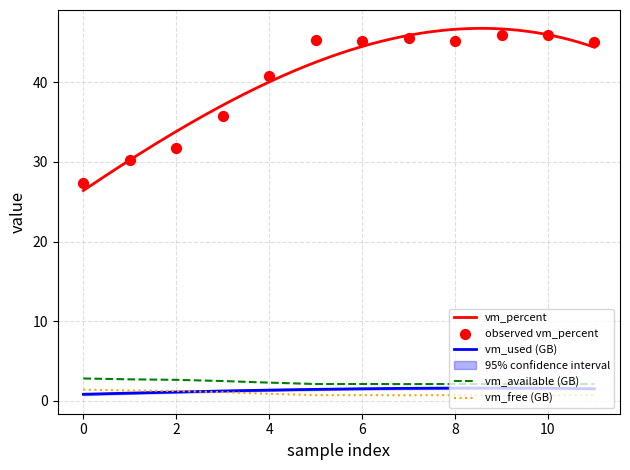

What is the lowest value of the vm_available (GB) series?

2.1